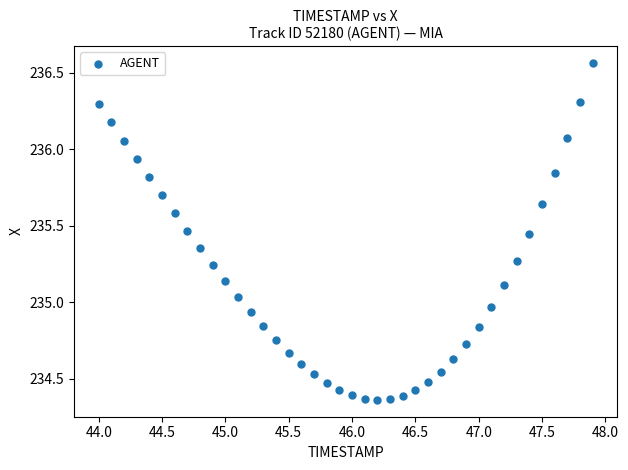

What is the range of X values (max minus min)?

3.9